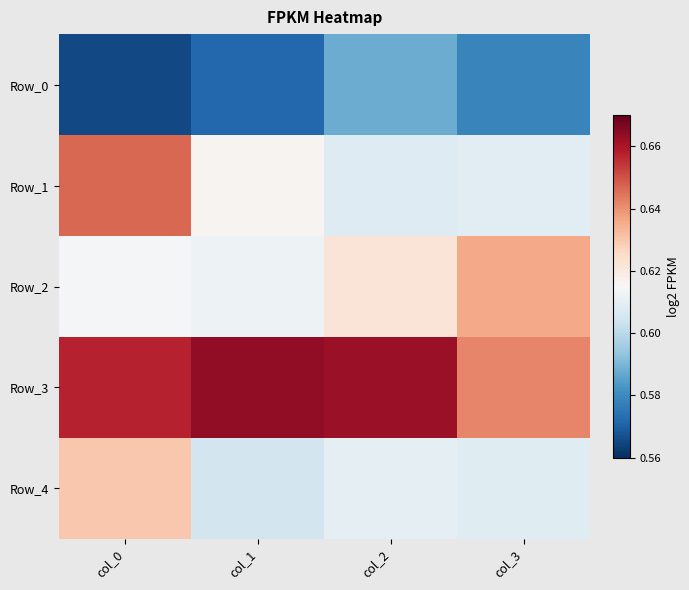

What is the spread (max minus min) of values at col_3?

0.1